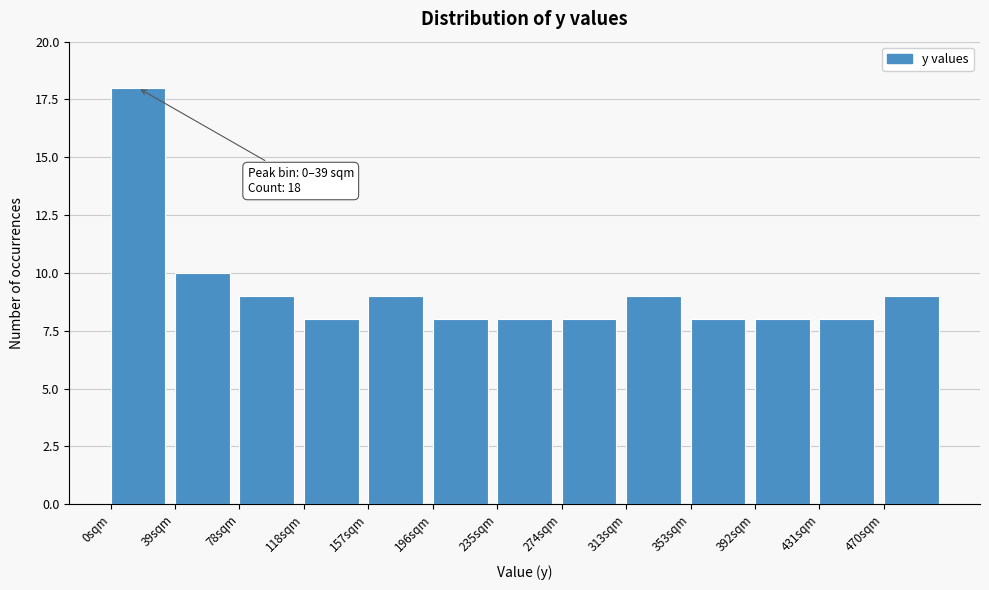

Which range on the x-axis has the tallest bar?

0 to 40